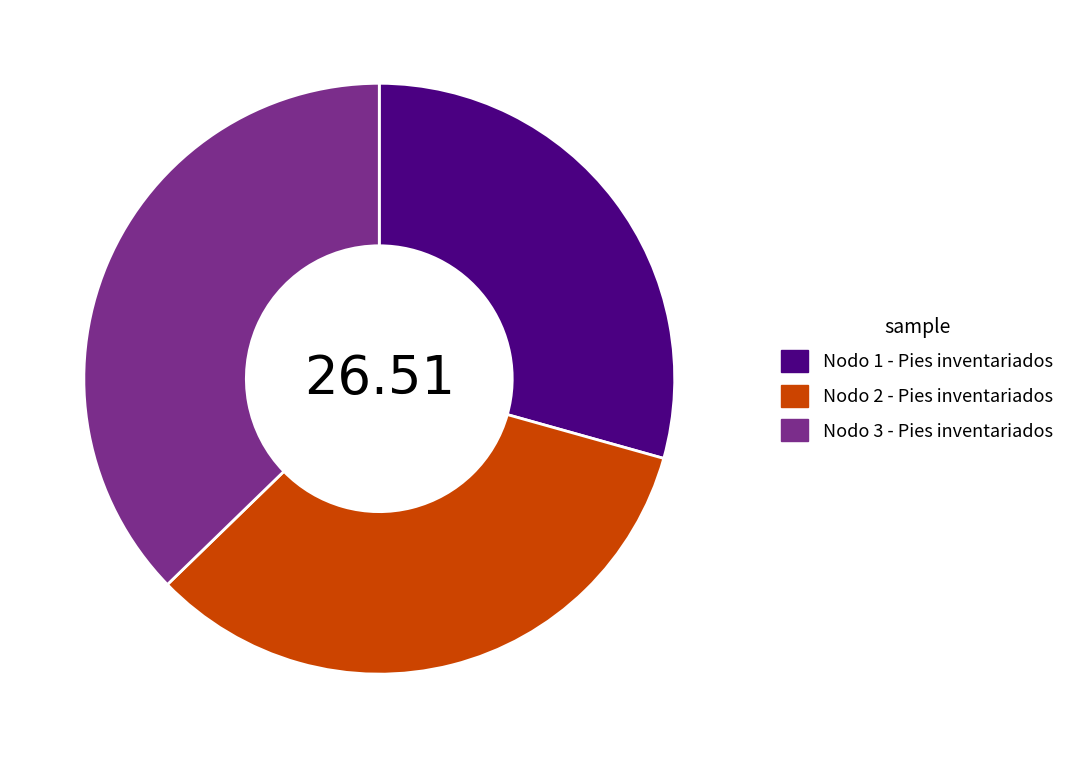

Is the sum of Nodo 1 - Pies inventariados and Nodo 3 - Pies inventariados greater than half?

Yes